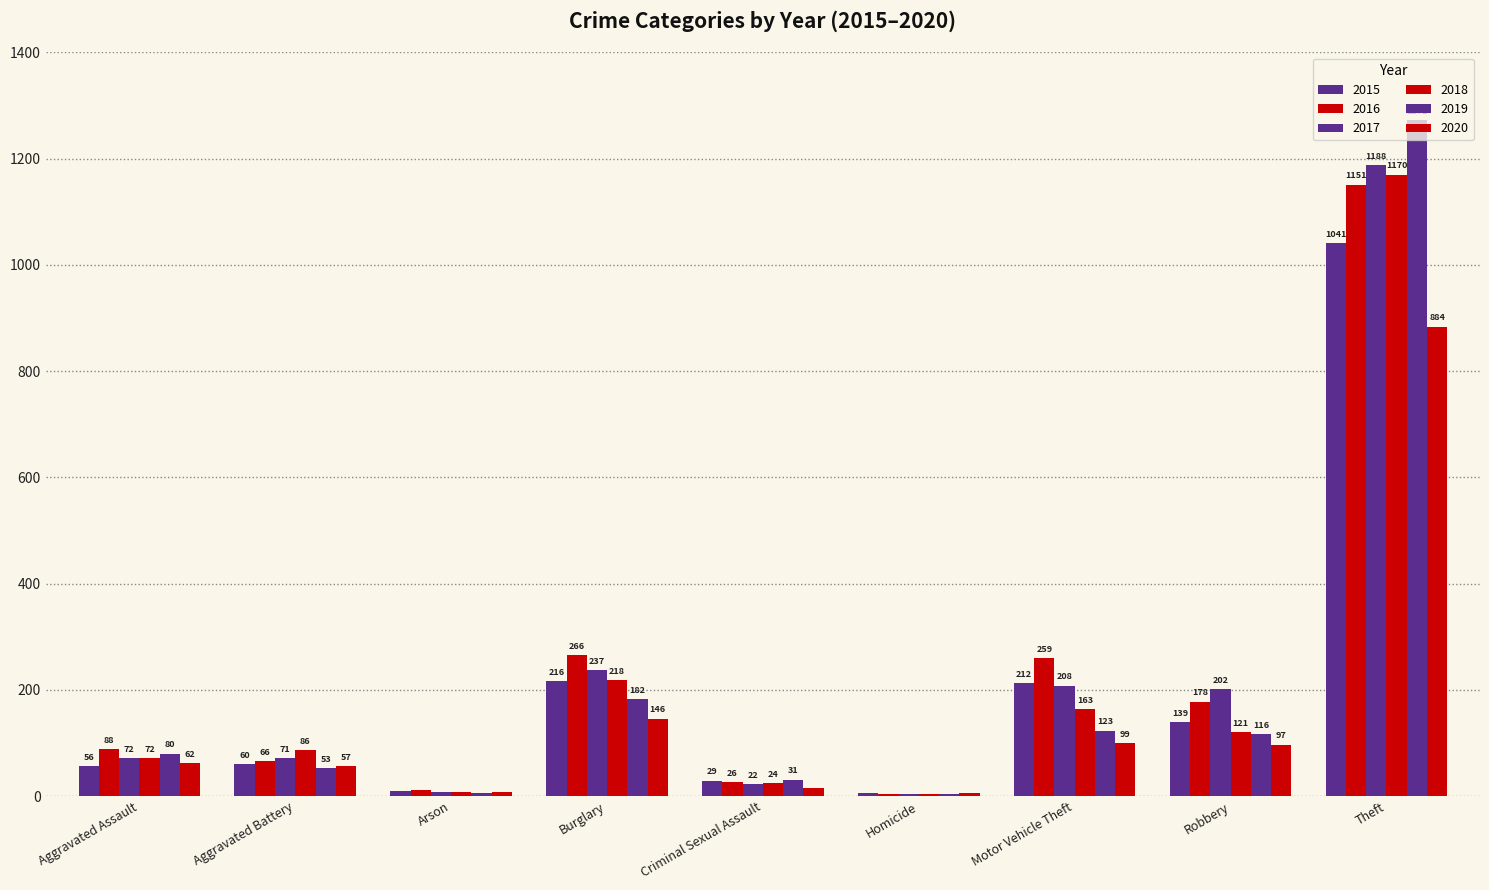

Count the number of data series in this chart.

6